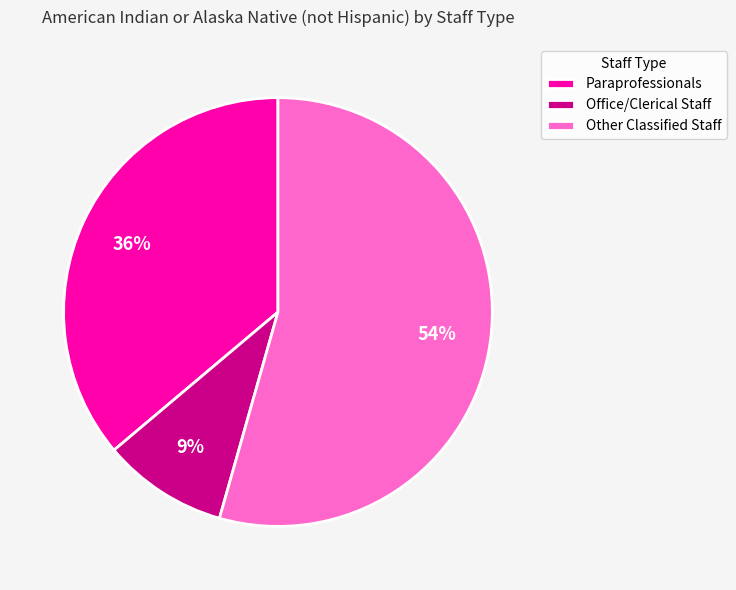

Approximately how many times larger is the value at Paraprofessionals compared to Other Classified Staff?

0.7